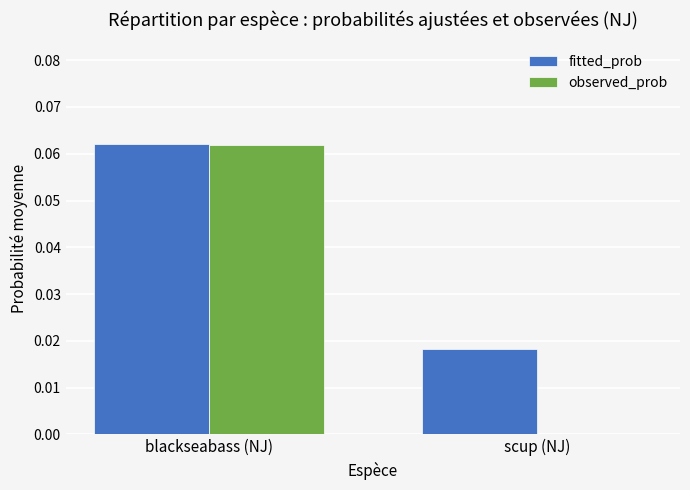

Is the value of fitted_prob at scup (NJ) greater than the value of observed_prob at blackseabass (NJ)?

No